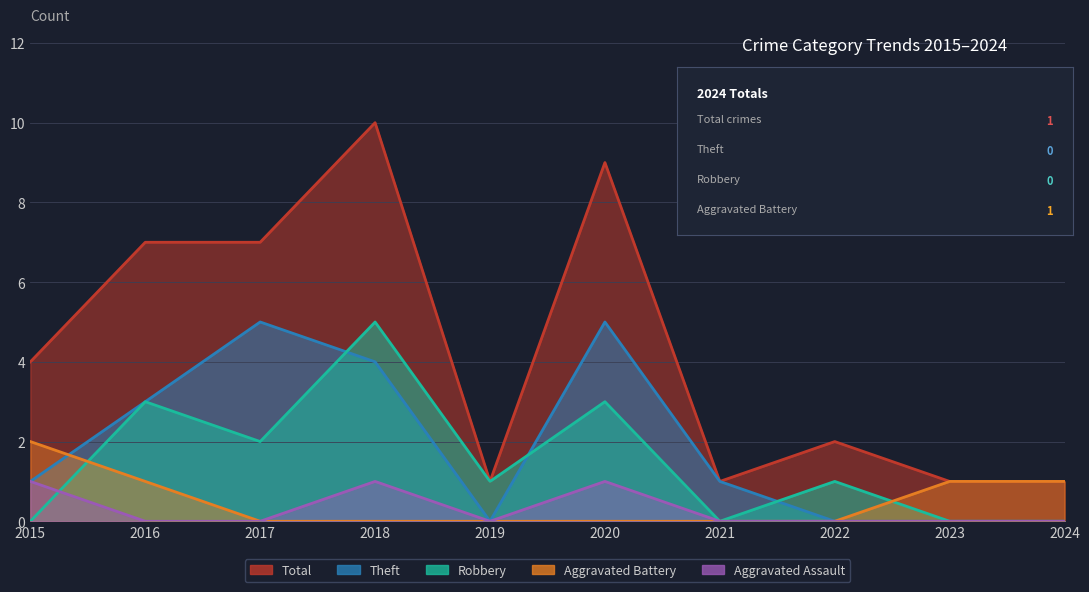

Rank the series at 2019 from highest to lowest value.

Robbery, Total, Aggravated Assault, Aggravated Battery, Theft